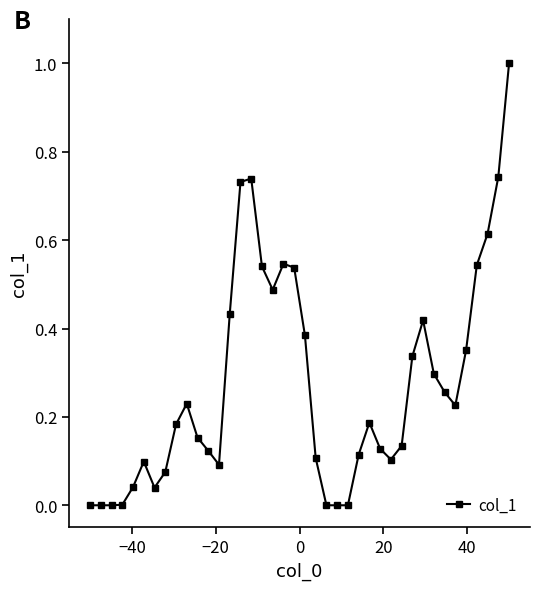

What is the difference between the maximum and minimum values?

1.0